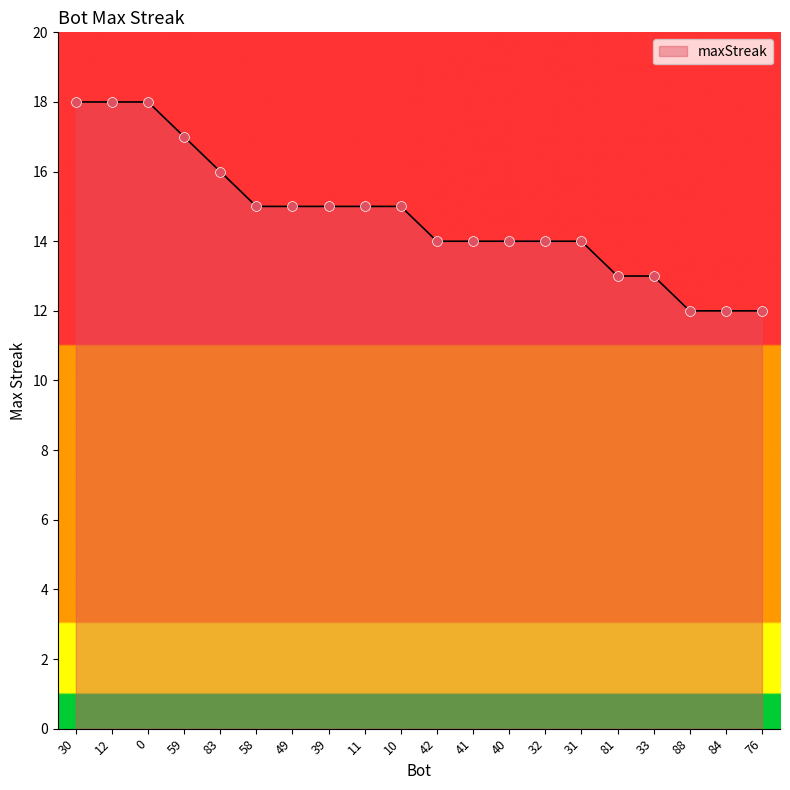

What is the change in value from 32 to 76?

-2